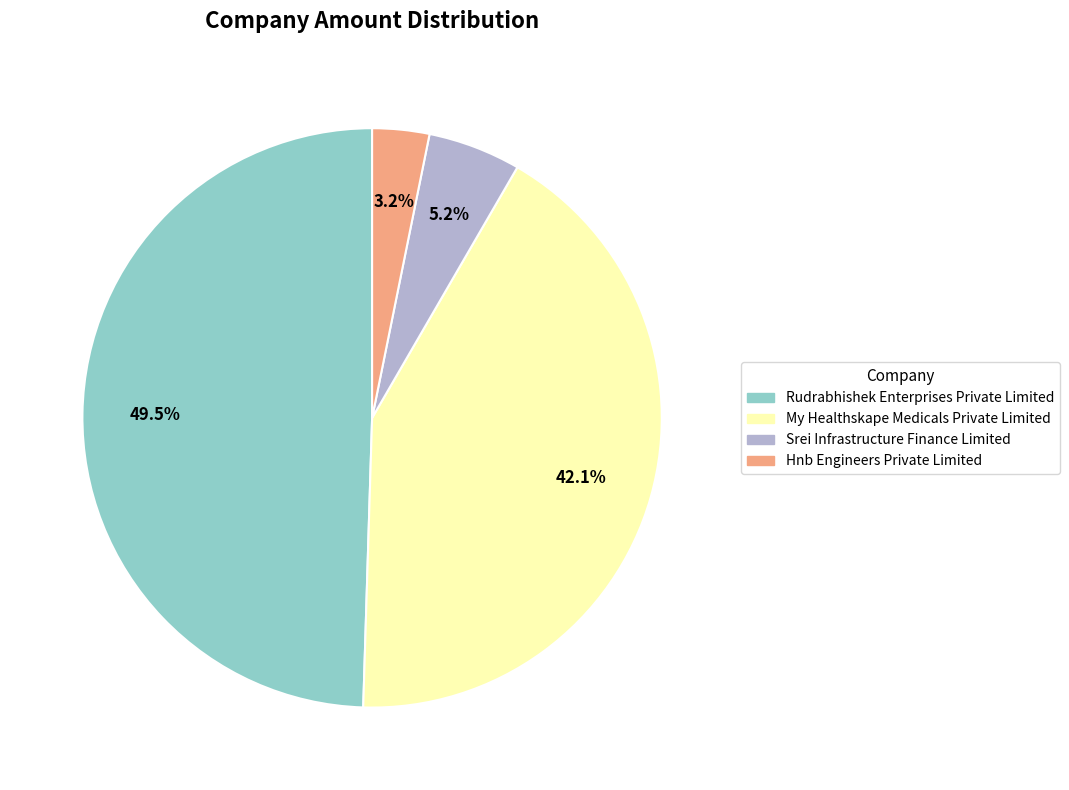

Does My Healthskape Medicals Private Limited account for over 50% of the chart?

No